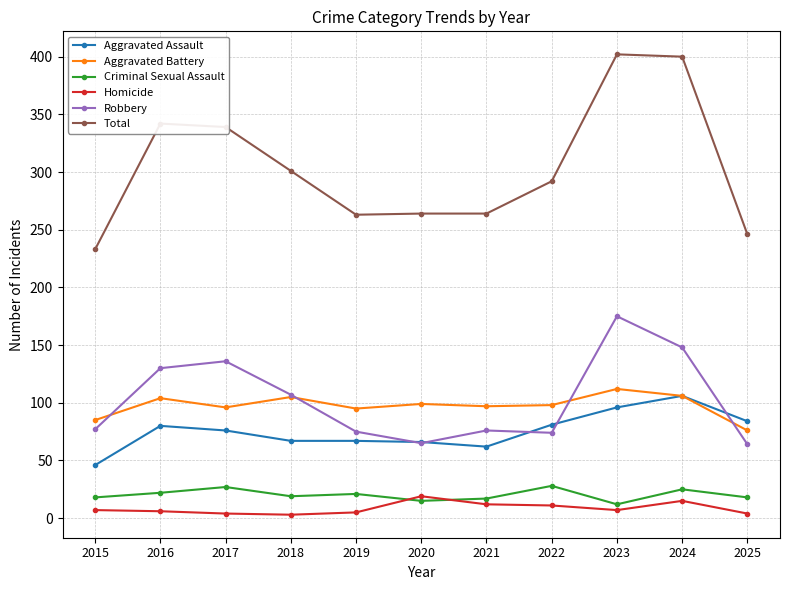

Rank the series at 2017 from highest to lowest value.

Total, Robbery, Aggravated Battery, Aggravated Assault, Criminal Sexual Assault, Homicide